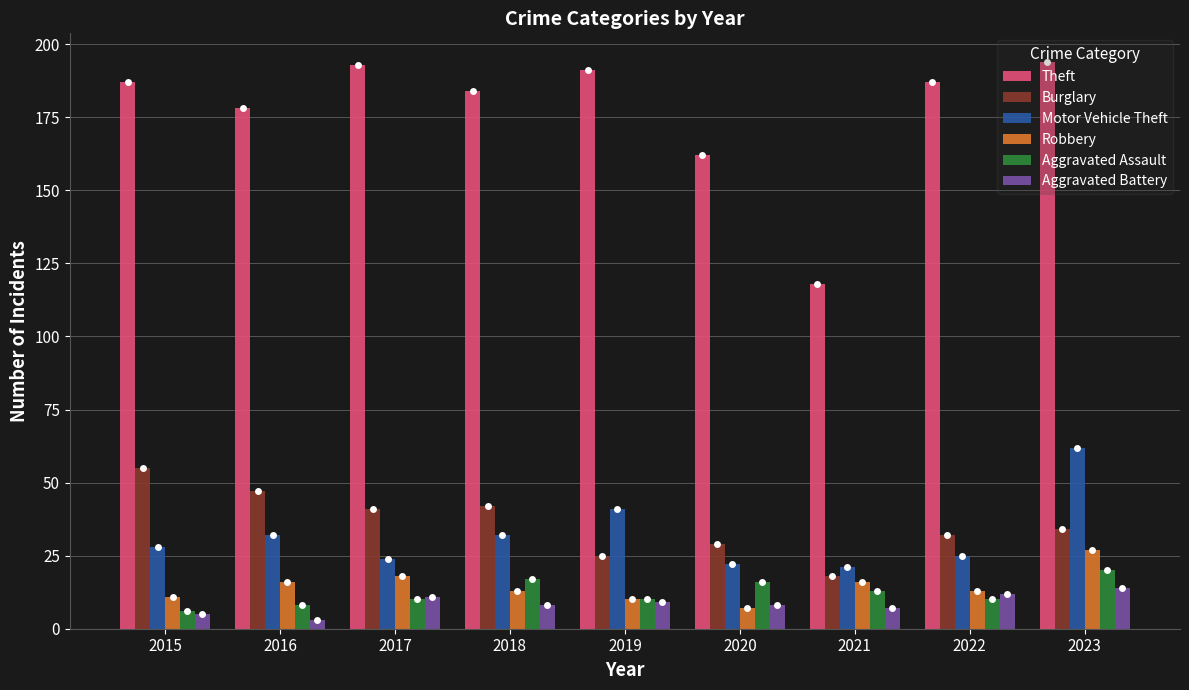

At which category is the sum across all series the highest?

2023